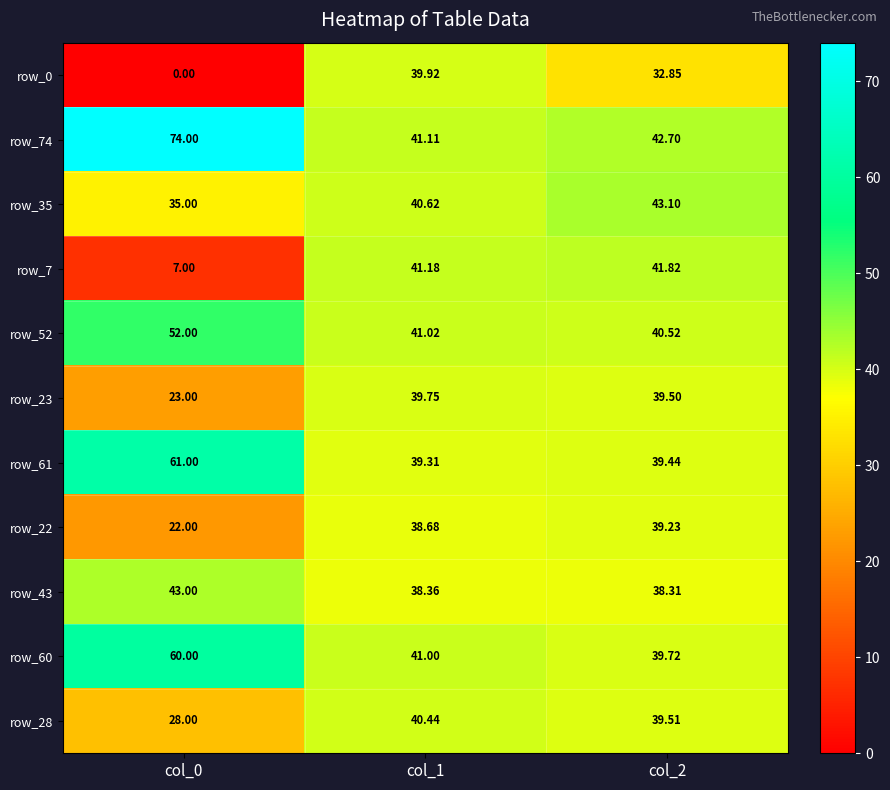

At col_1, list the series in order from smallest to largest.

row_43, row_22, row_61, row_23, row_0, row_28, row_35, row_60, row_52, row_74, row_7